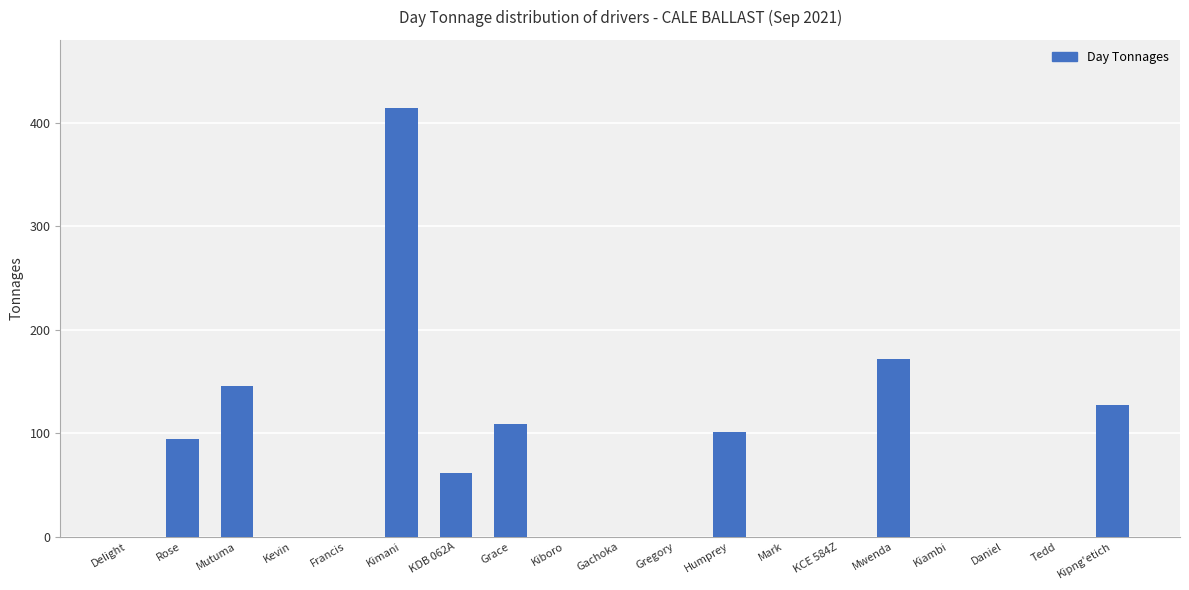

What is the sum of the values at Mutuma and Mwenda?

318.1